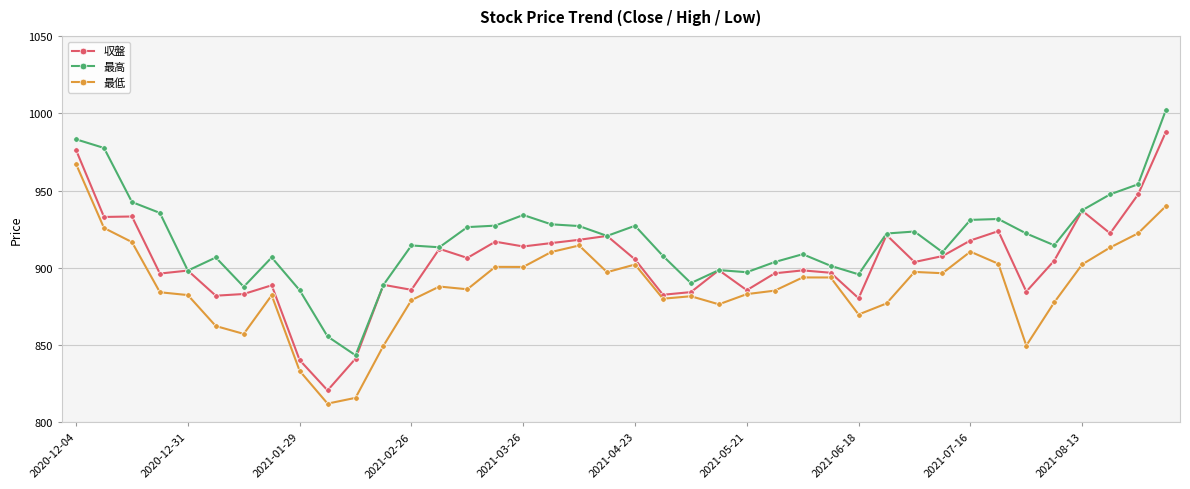

What is the maximum value for 最高?

1002.3